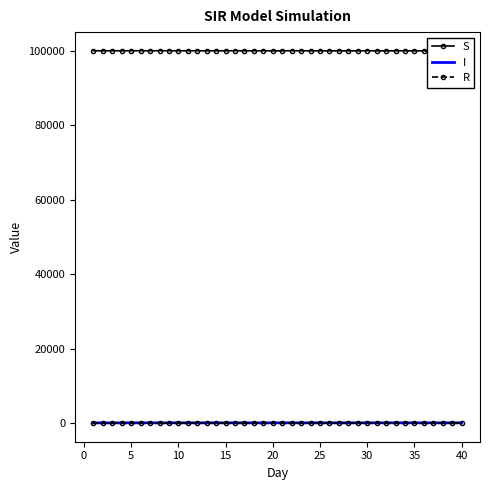

What is the difference between the maximum and second lowest values in the R series?

35.0